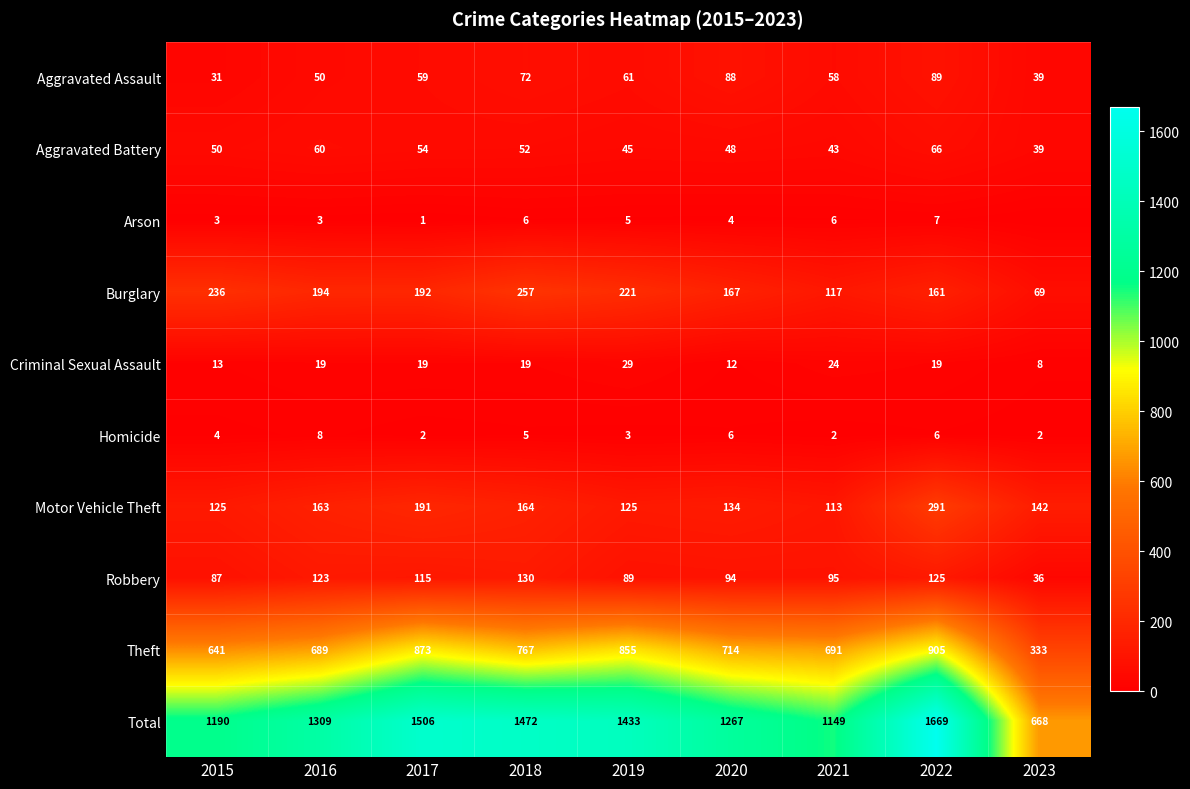

Is it true that Robbery equals 130 at 2018?

True